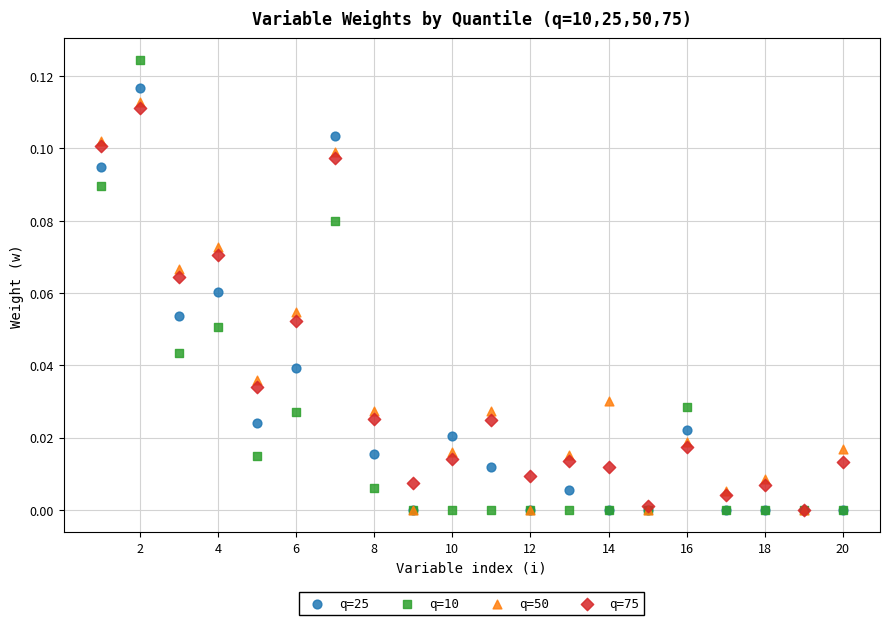

What are all the series names shown in the legend?

q=25, q=10, q=50, q=75